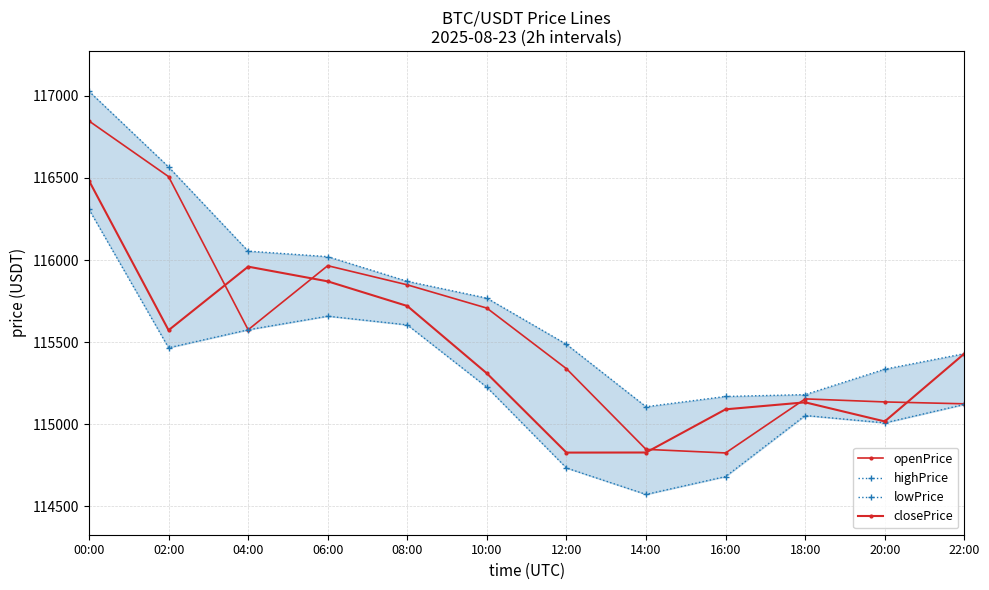

True or false: openPrice and highPrice intersect in this chart.

False